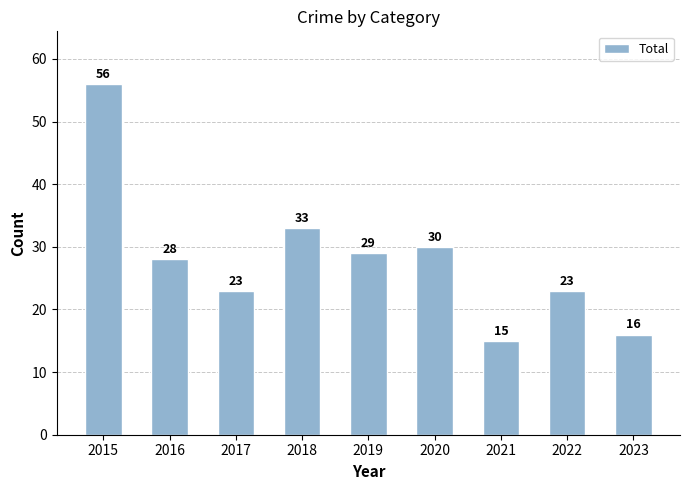

How many series are shown in this chart?

1